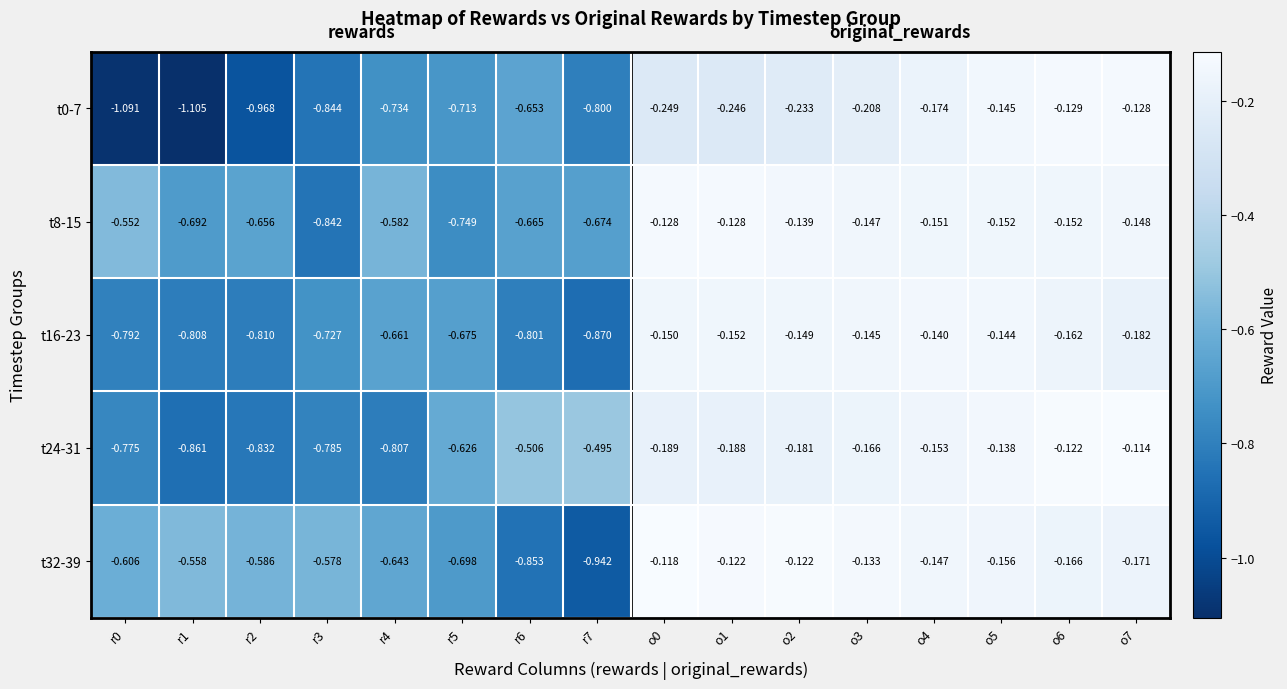

Is the value of t0-7 at o5 greater than the value of t24-31 at r0?

Yes